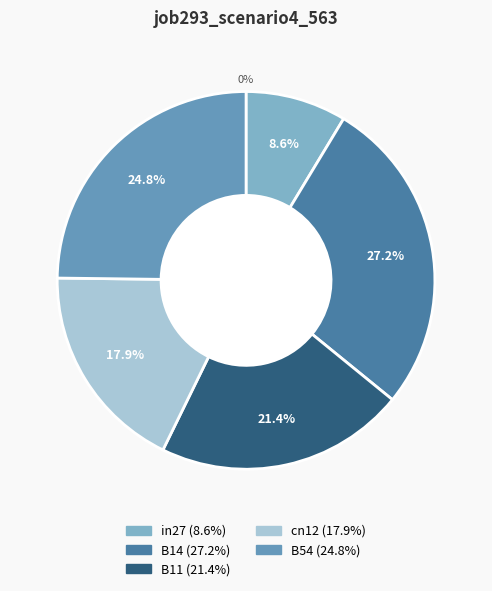

Which slice is the largest?

B14